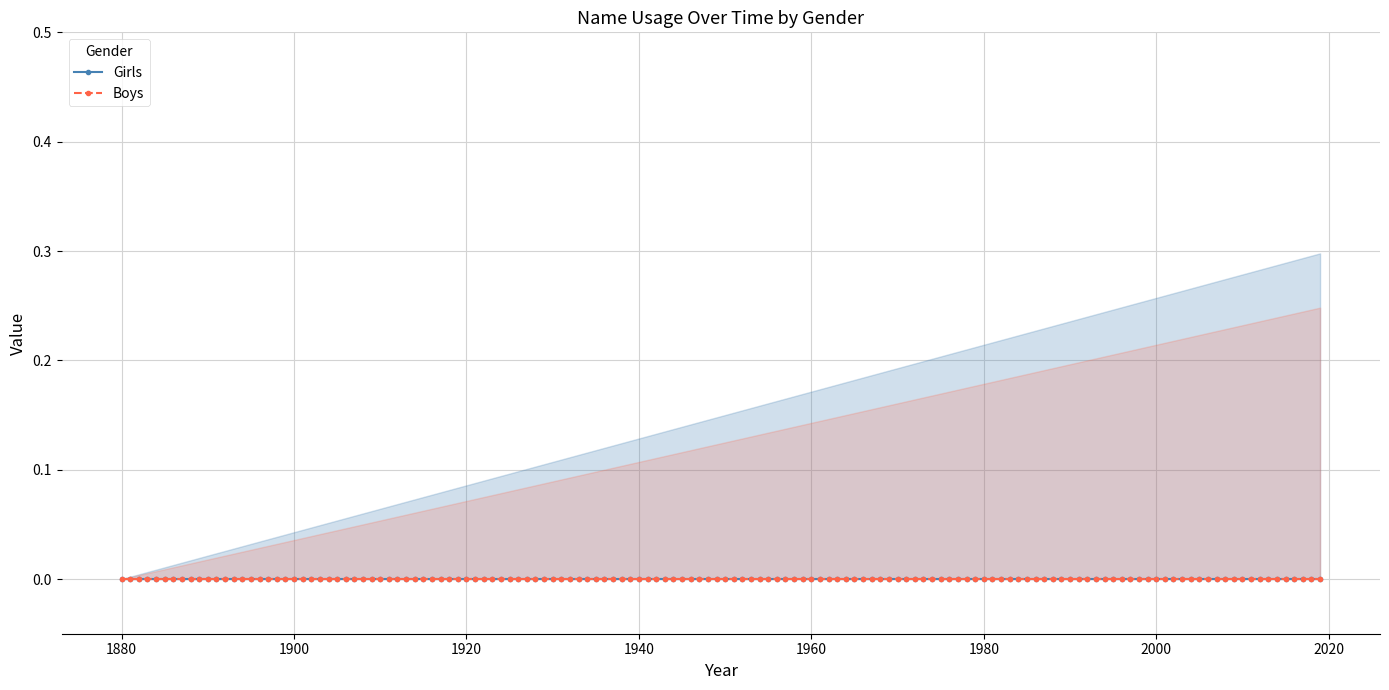

True or false: Boys and Boys_upper cross at least once.

False